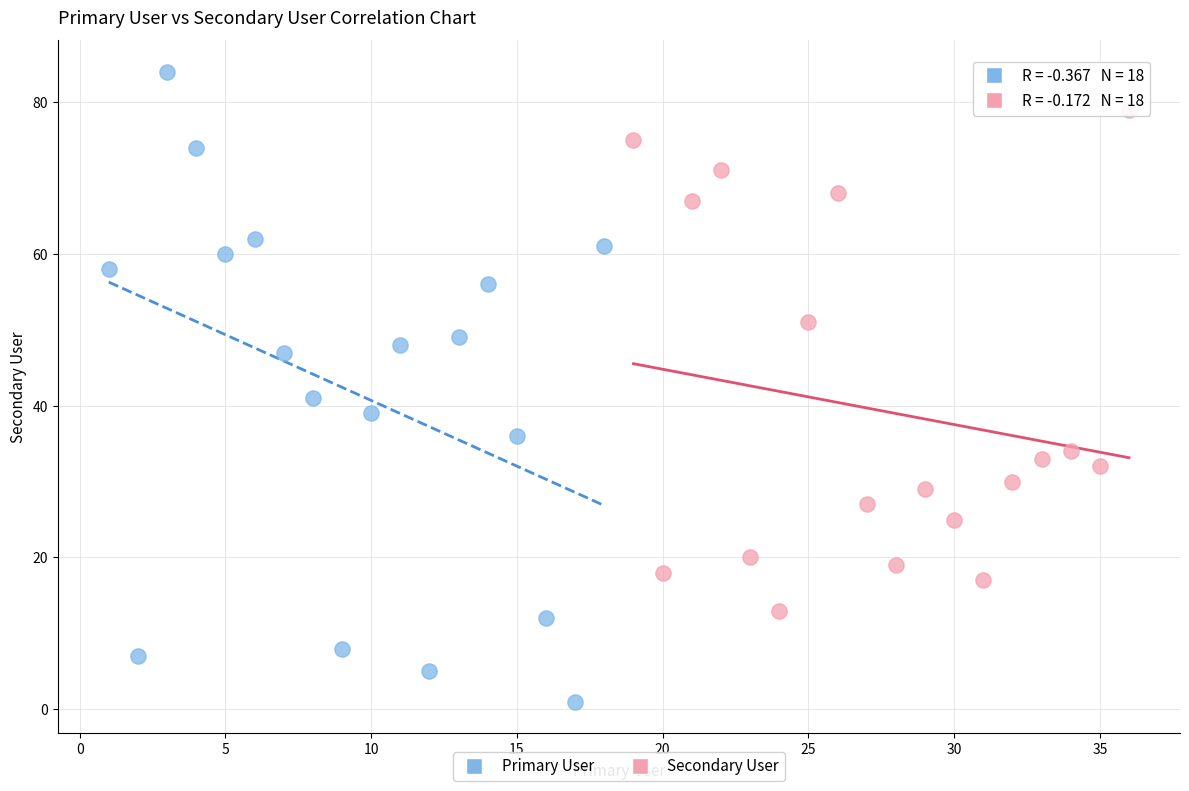

Which series has the widest spread of Y values?

Primary User